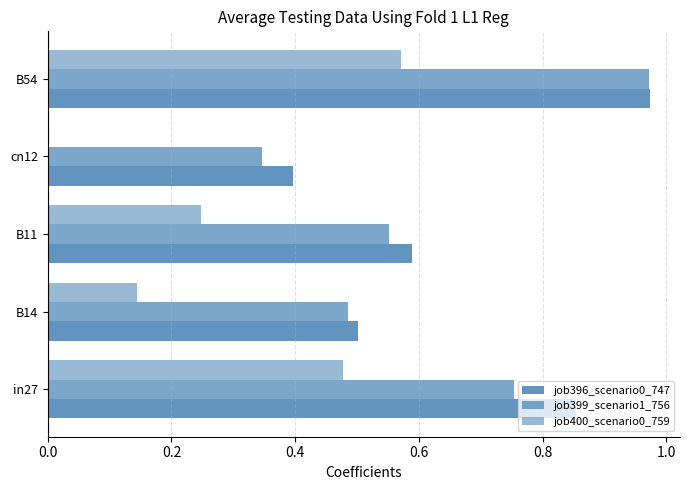

Count the number of categories in the chart.

5